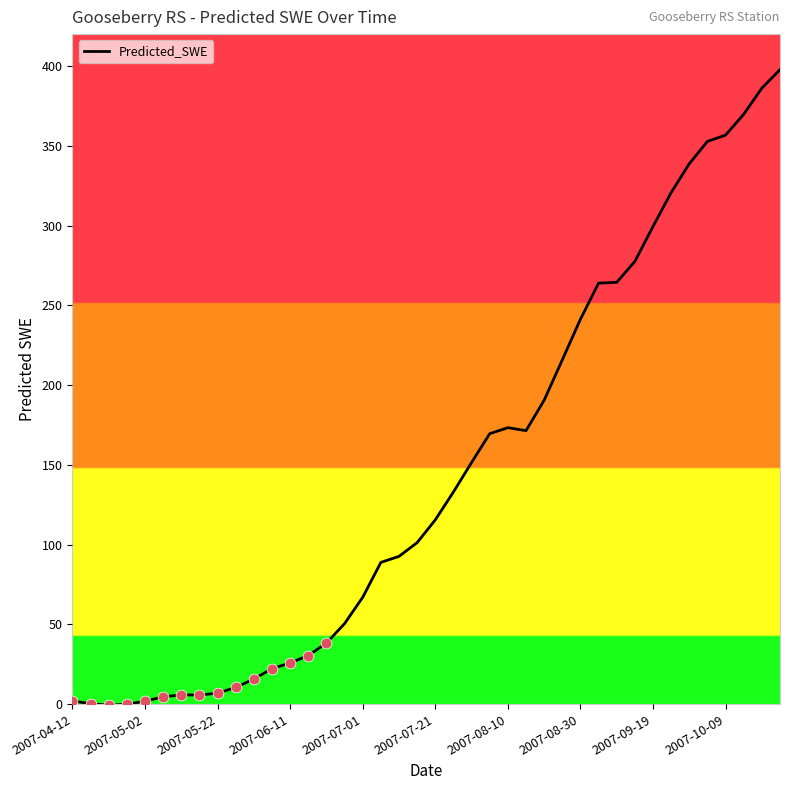

What is the maximum value shown in the chart?

397.7